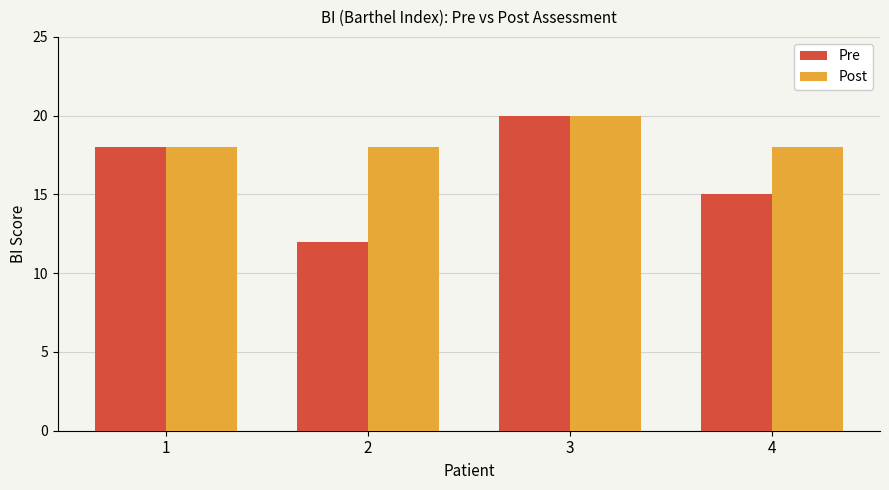

At which label is Pre closest to 16?

4